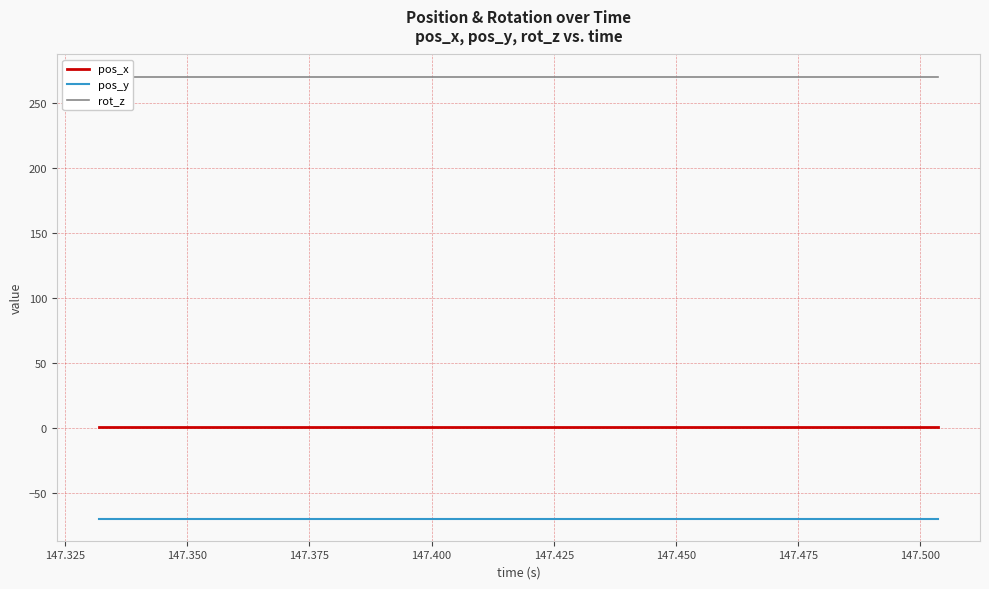

True or false: rot_z and pos_y intersect in this chart.

False